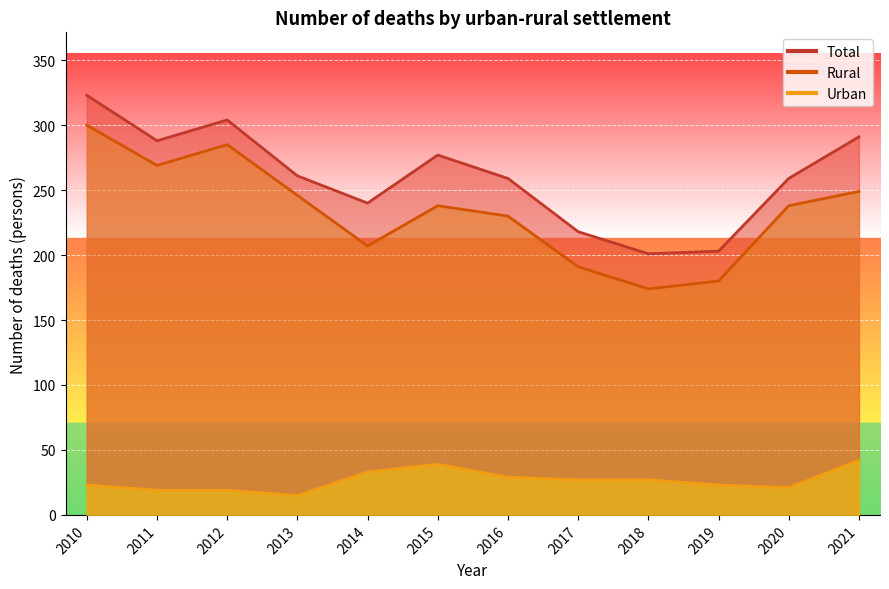

Where does the Urban series first go above 27?

2014